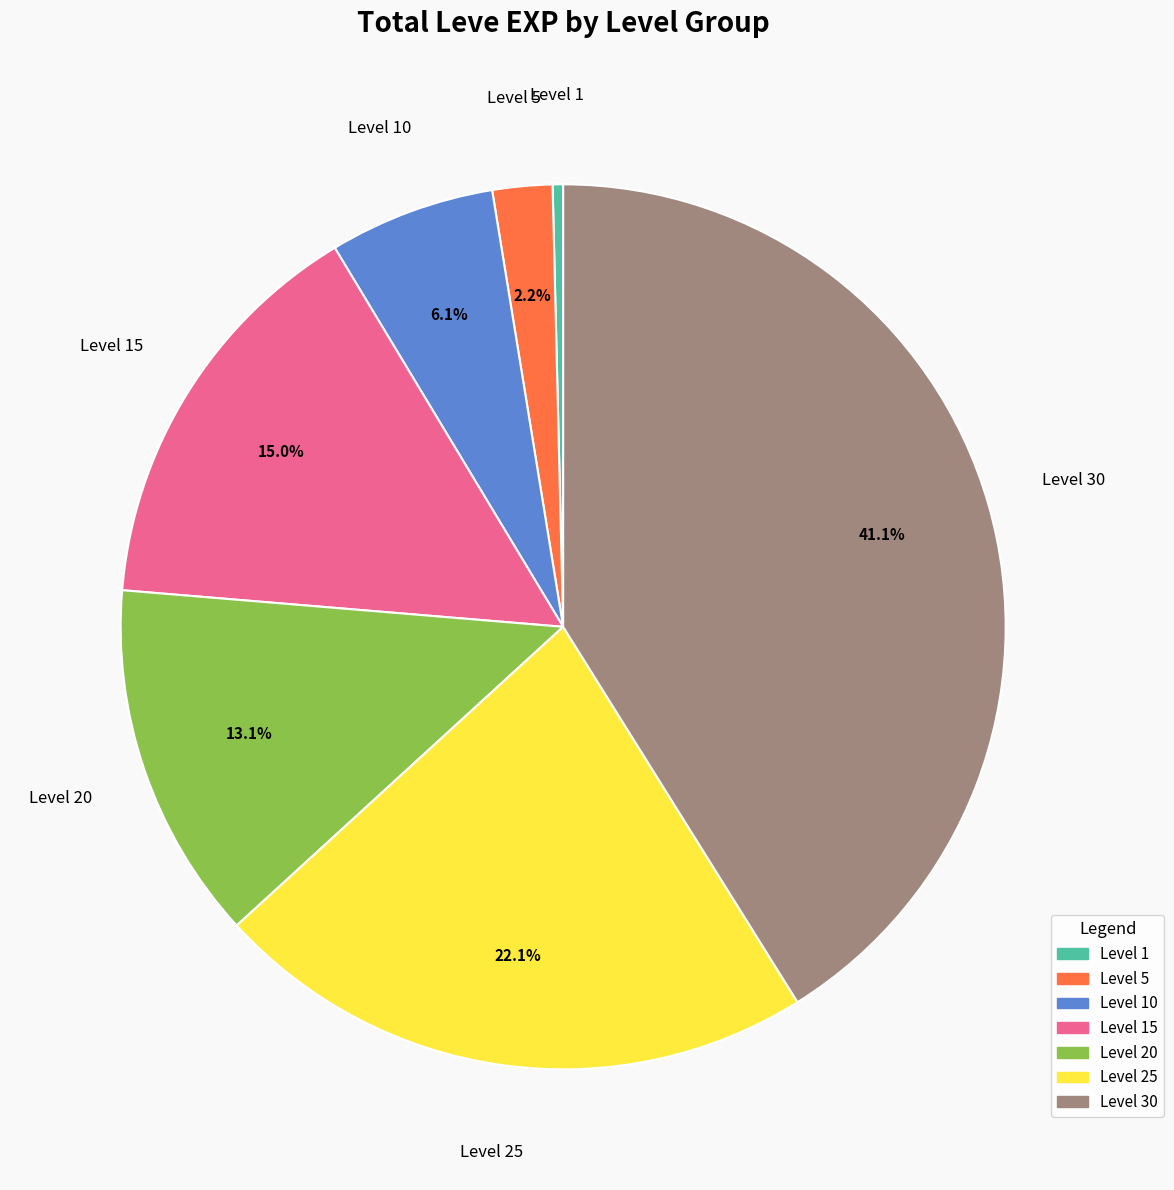

To the nearest percent, what is the average slice percentage?

14%